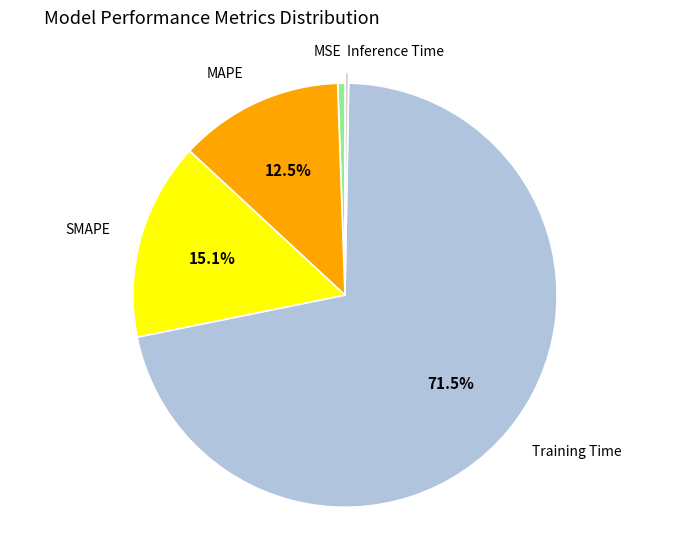

Count the number of slices in the pie.

5